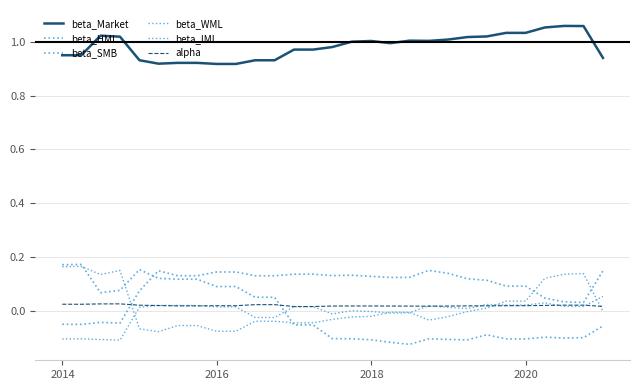

List the series in order of their peak value, lowest first.

alpha, beta_WML, beta_SMB, beta_IML, beta_HML, beta_Market